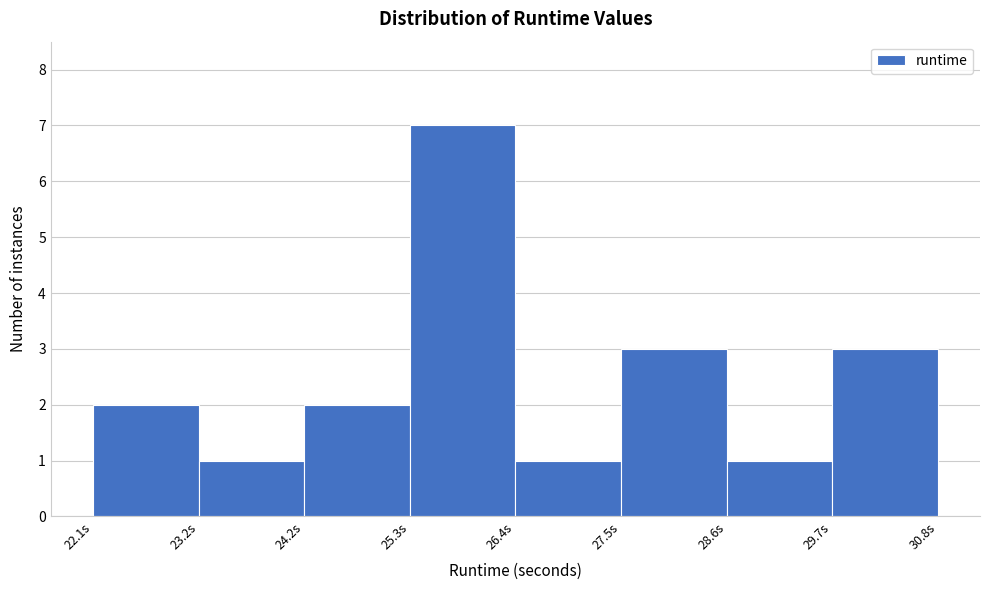

Reading left to right, transcribe this chart: for each bar, give the range it covers on the x-axis and its height. Neither the bar edges nor the heights are printed on the chart, so give them approximately, as read against the axes.

22.0 to 23.2: 2
23.2 to 24.2: 1
24.2 to 25.4: 2
25.4 to 26.4: 7
26.4 to 27.6: 1
27.6 to 28.6: 3
28.6 to 29.8: 1
29.8 to 30.8: 3